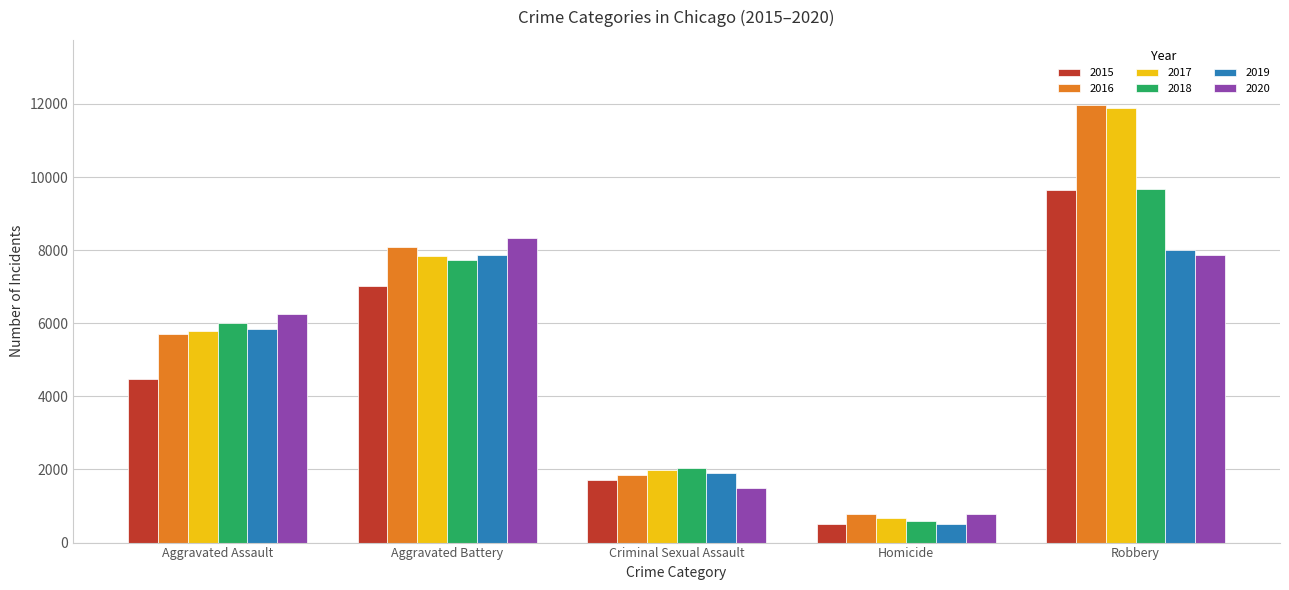

What is the value of the 2019 bar at the 2nd from the left?

7858